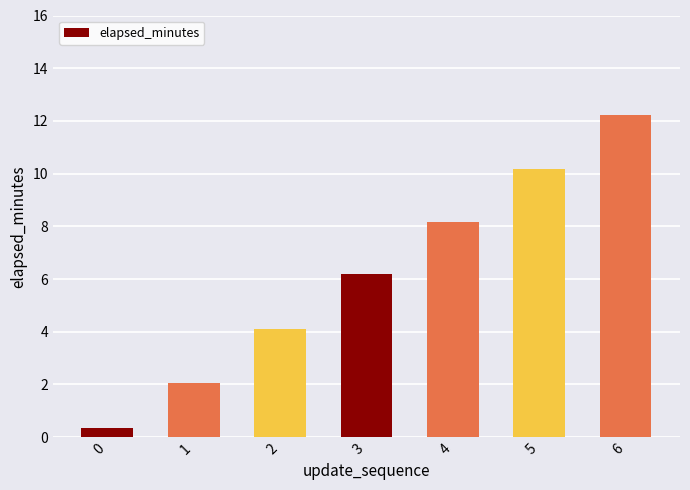

What is the minimum value shown in the chart?

0.4